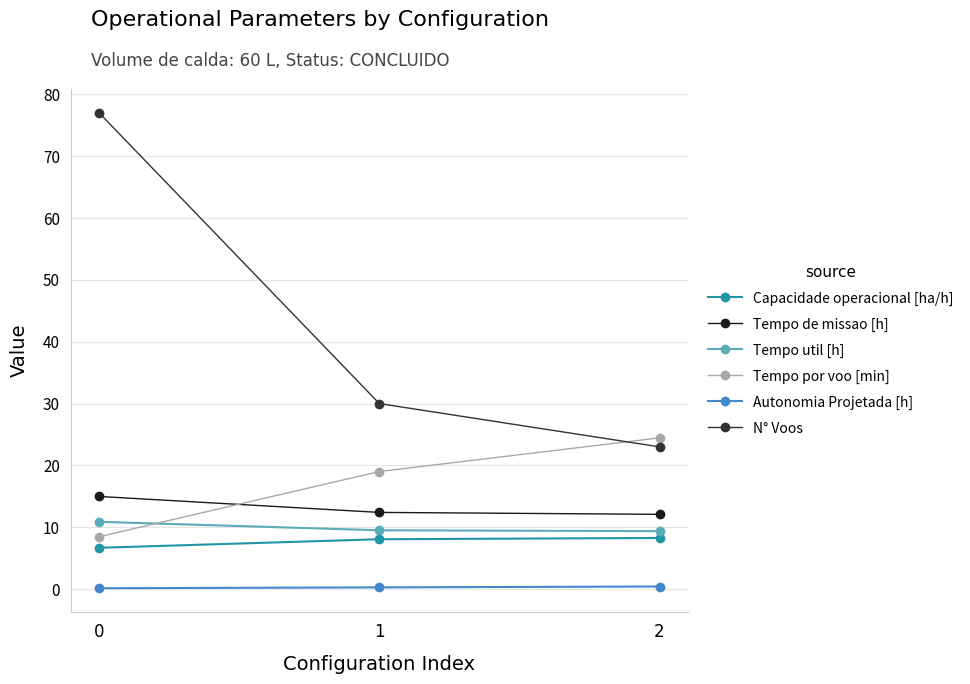

Which series has the largest range (max minus min)?

N° Voos